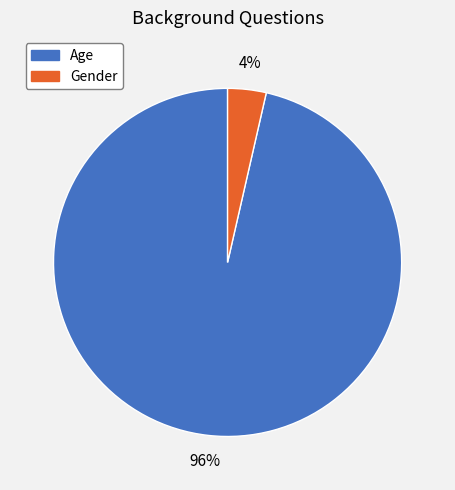

Rank the categories by value from highest to lowest.

Age, Gender